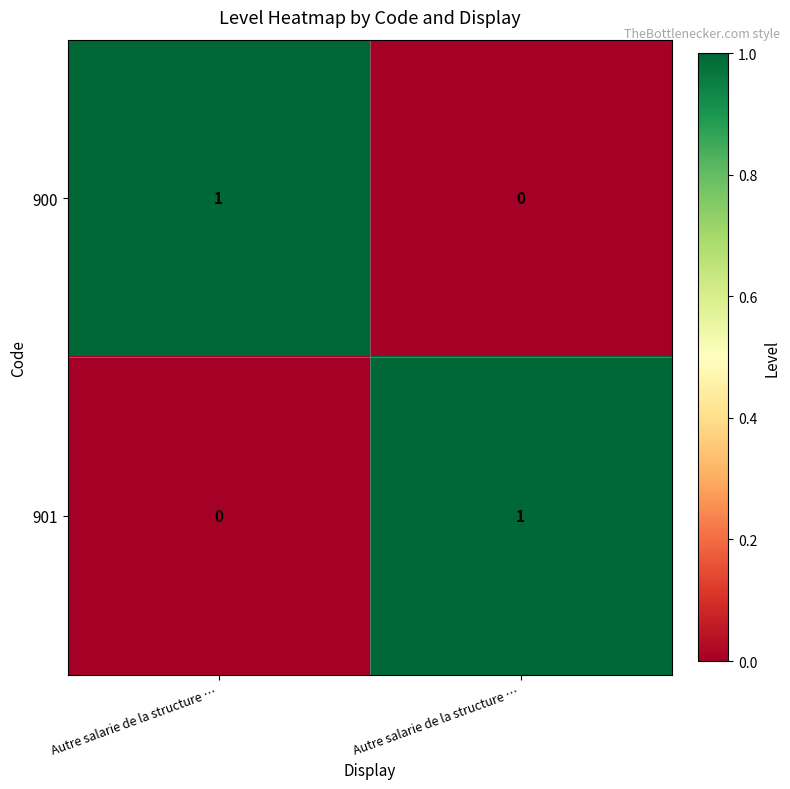

How many values in 900 are above zero?

1